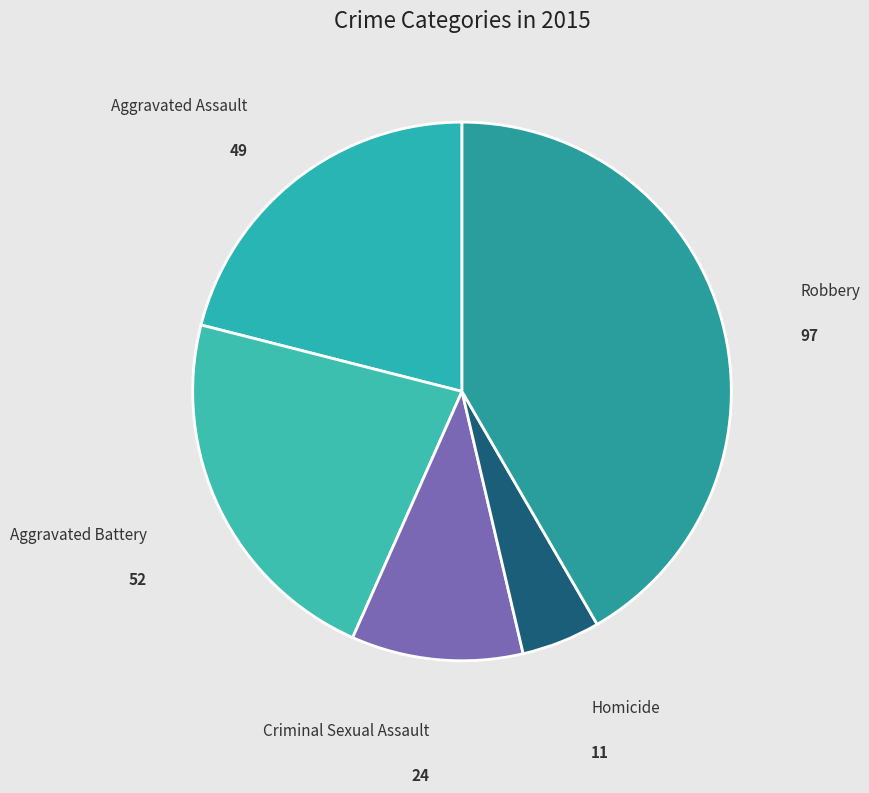

Which slice is the smallest?

Homicide